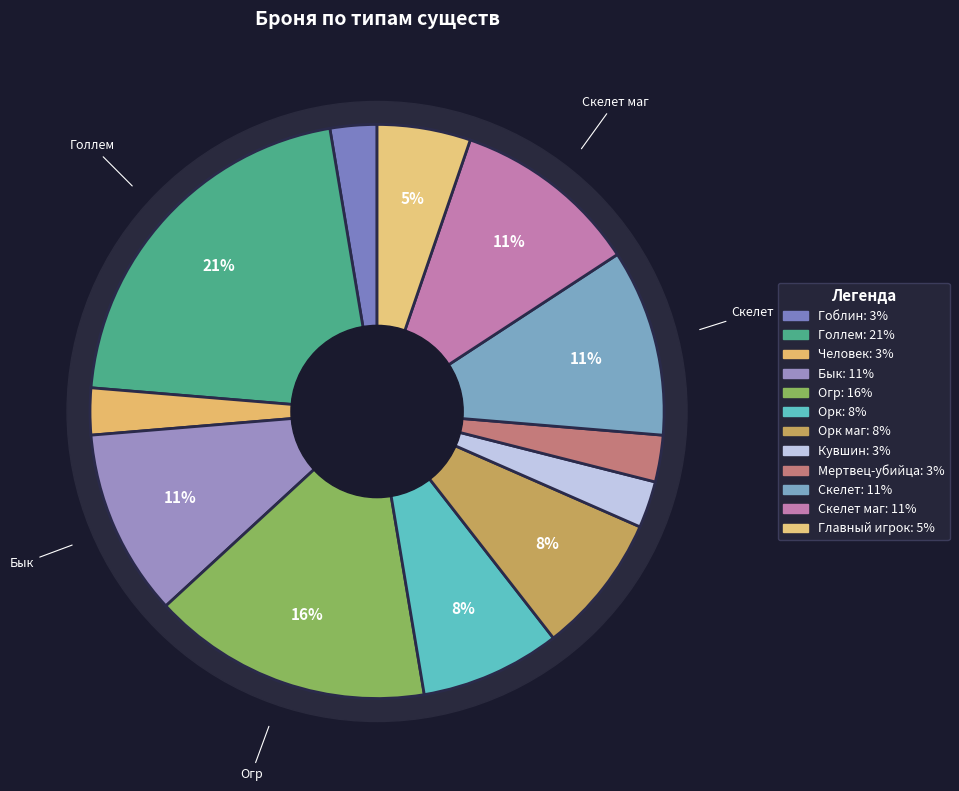

Combined, do Бык and Огр account for over 50%?

No